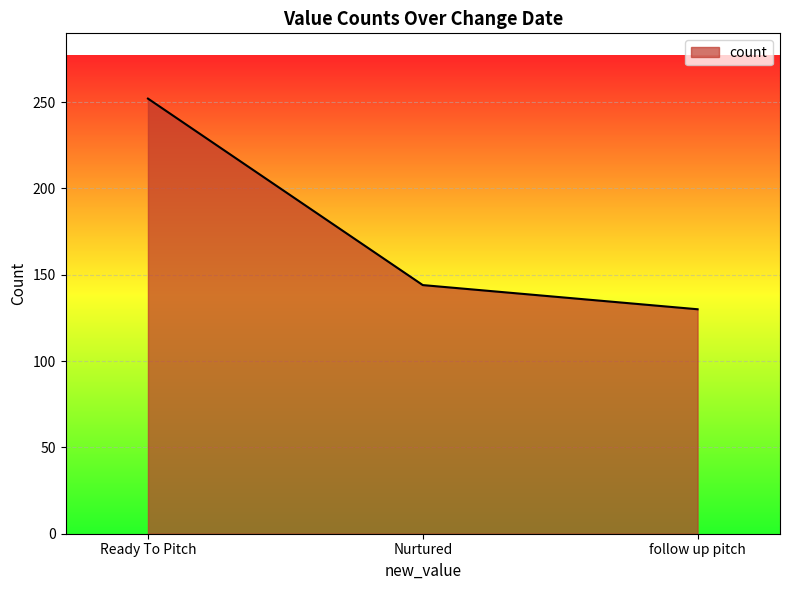

What is the change in value from Ready To Pitch to Nurtured?

-108